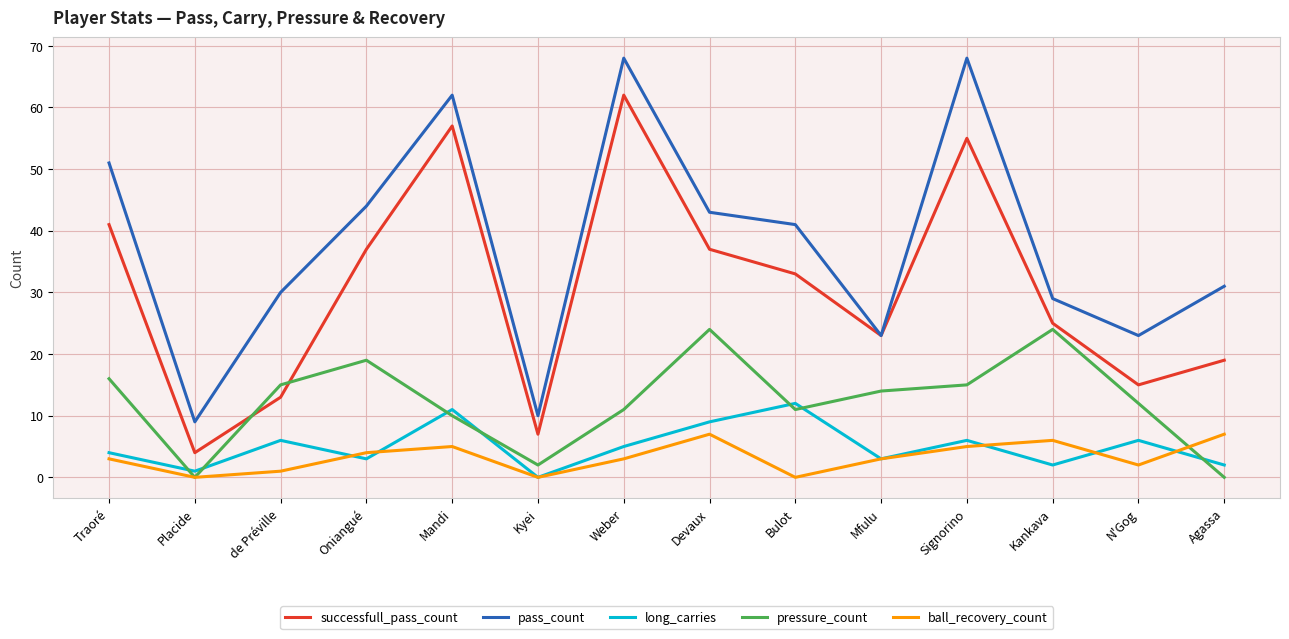

What is the approximate value of pass_count at Oniangué?

44